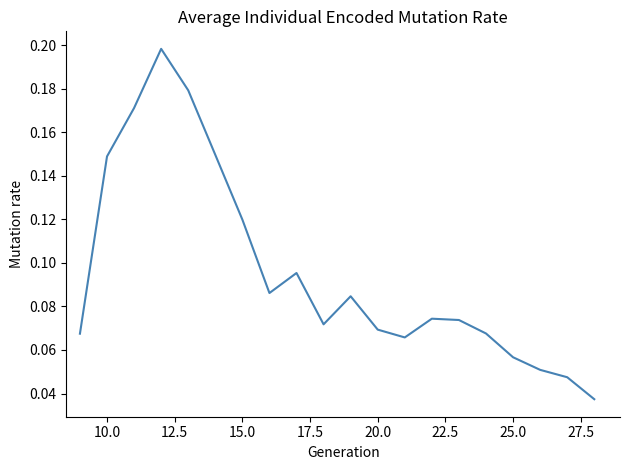

What is the value of the 7th point from the left?

0.1